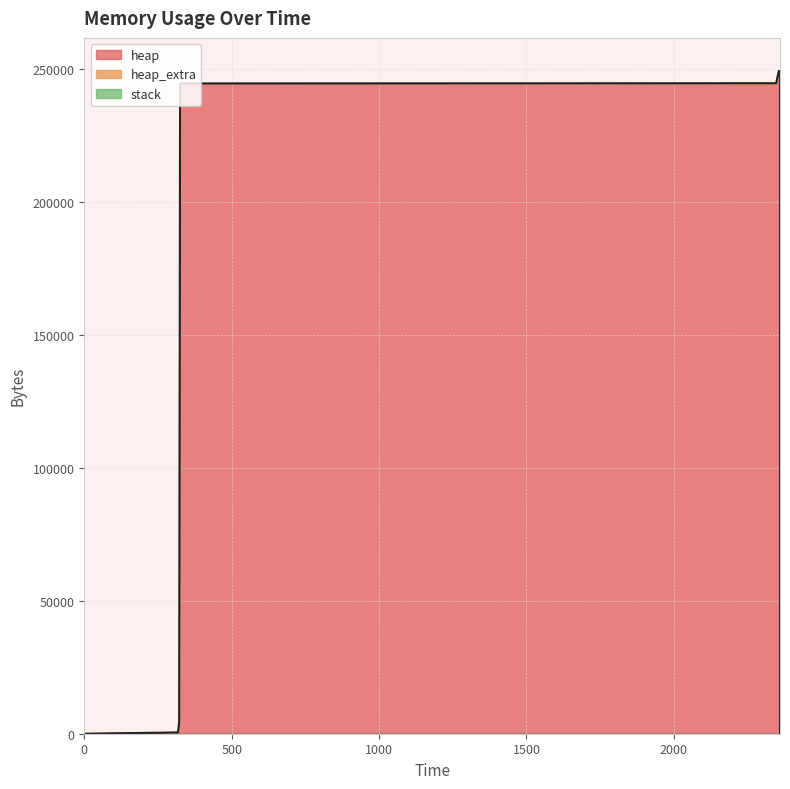

At 2348, list the series in order from smallest to largest.

stack, heap_extra, heap